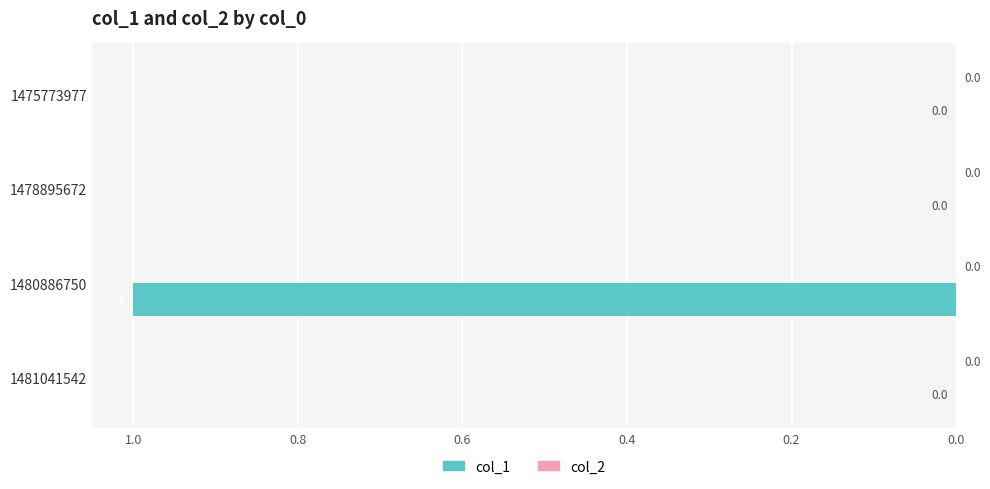

Are the bars horizontal?

Yes